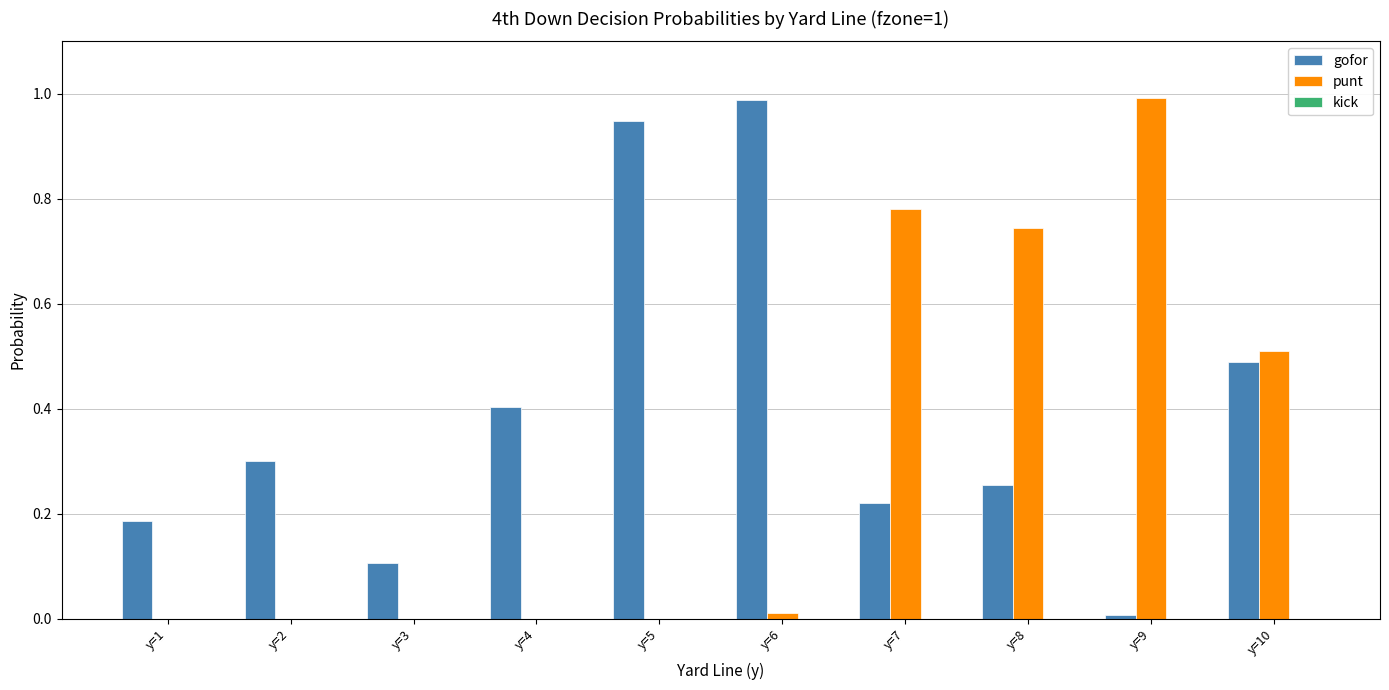

Which series changed the most between y=4 and y=7?

punt